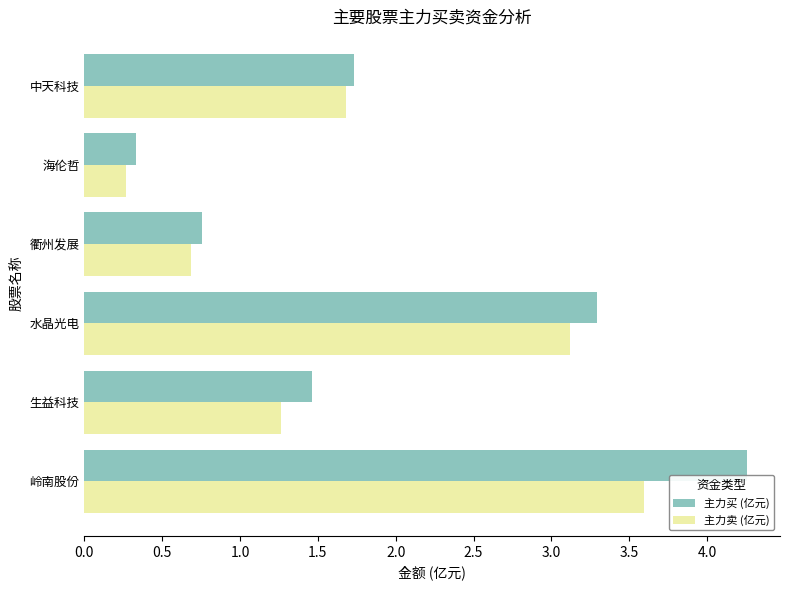

Where is 主力买 (亿元) nearest to the value 2?

中天科技